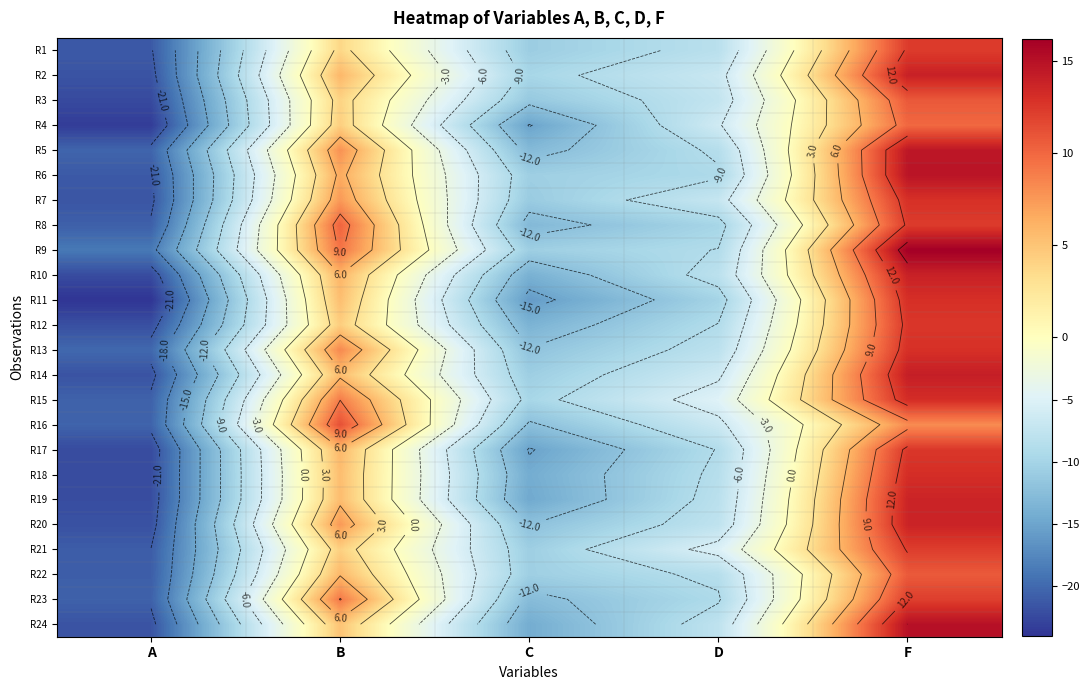

Is the value of R20 at A greater than the value of R7 at C?

No